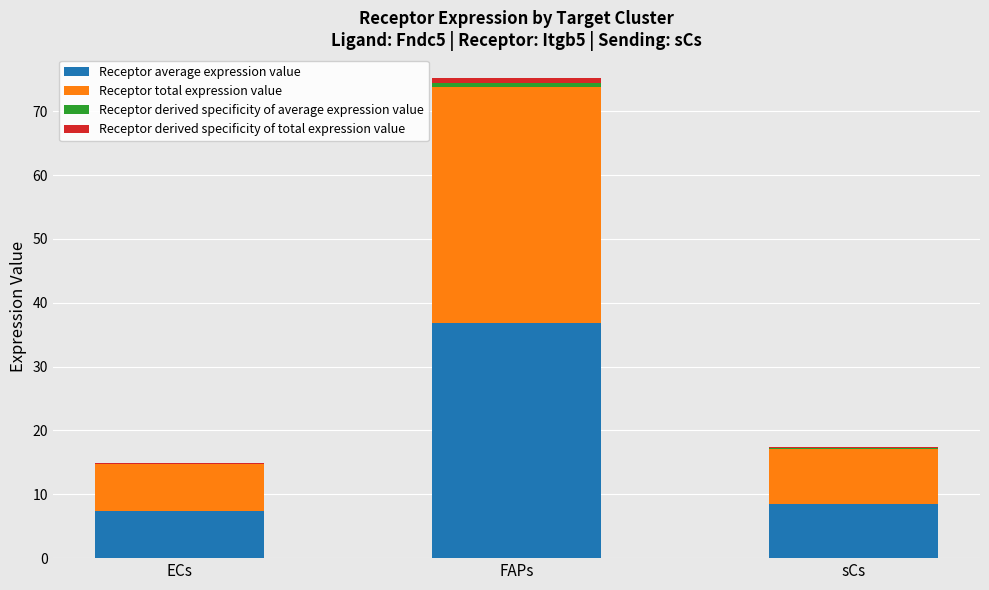

At which category is the sum across all series the highest?

FAPs